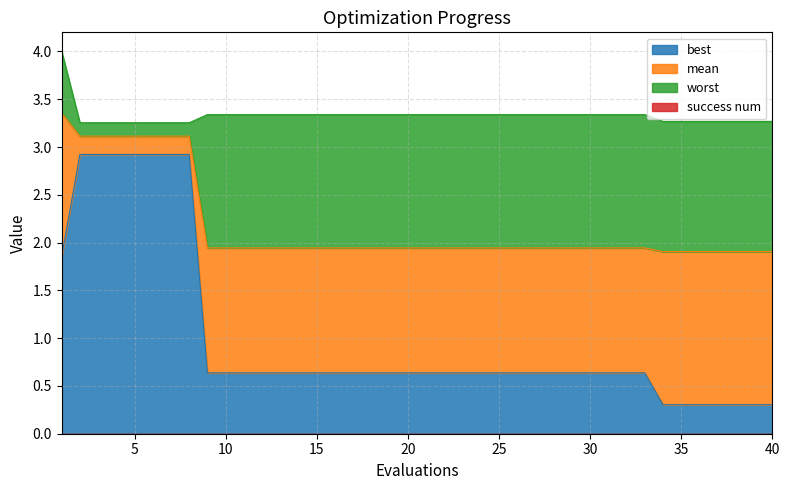

Which series has the largest total across all categories?

worst